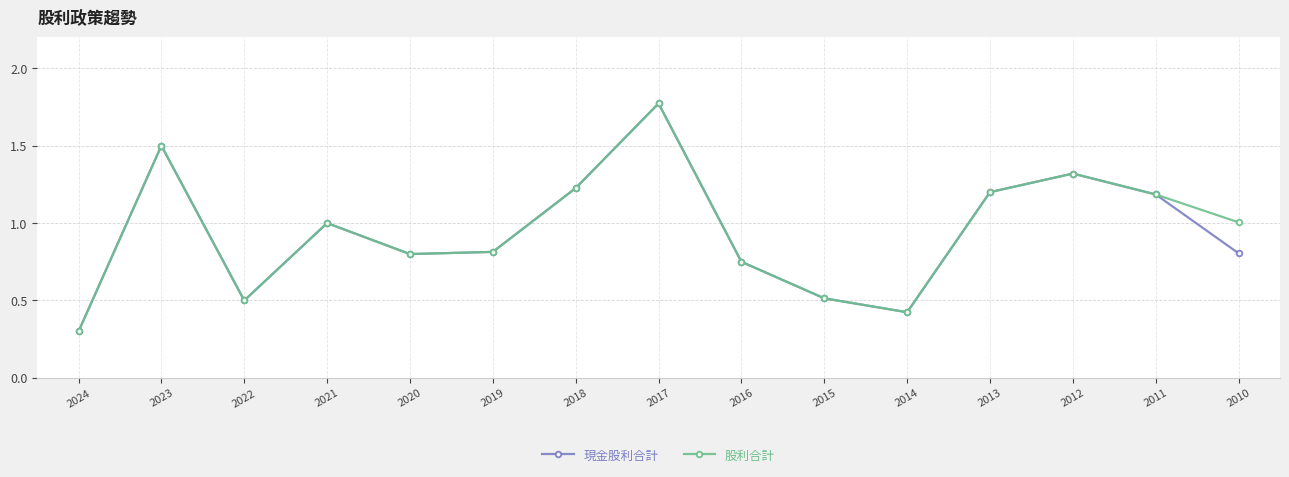

What is the average value of the 現金股利合計 series?

0.9